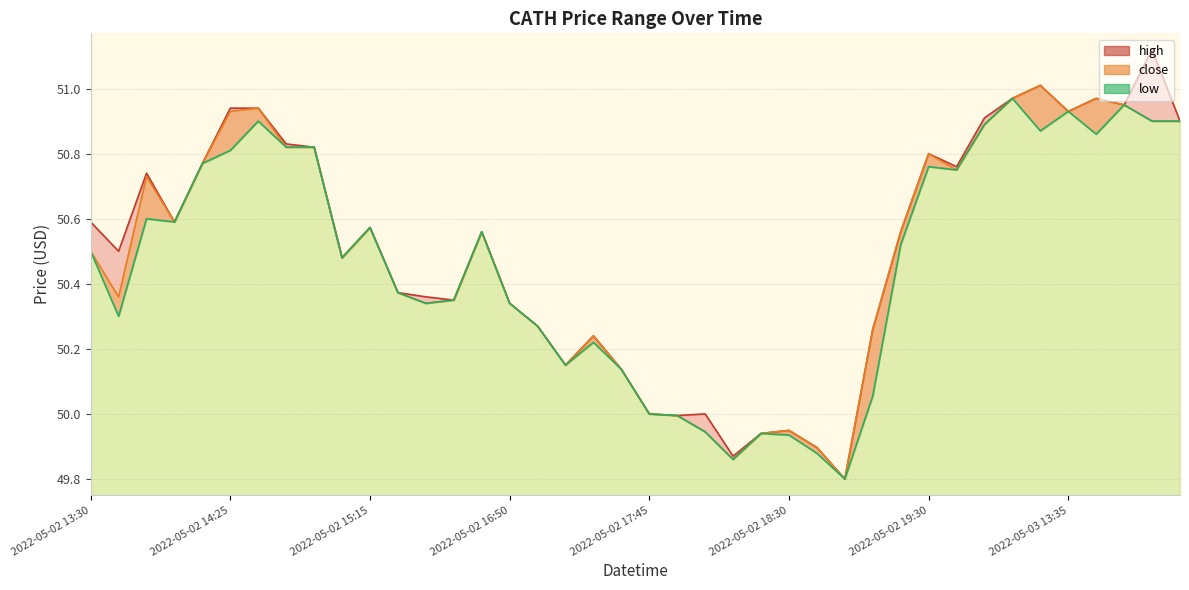

True or false: high and low intersect in this chart.

False